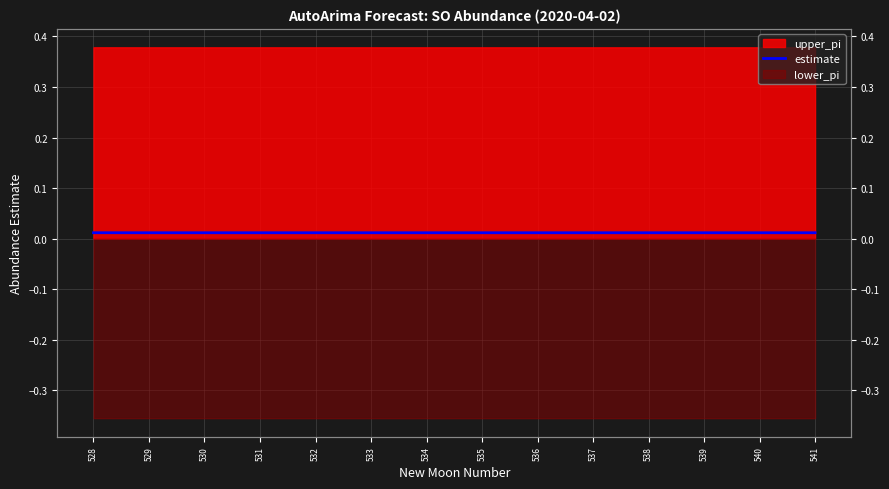

Which has a higher value, 536 or 534?

536